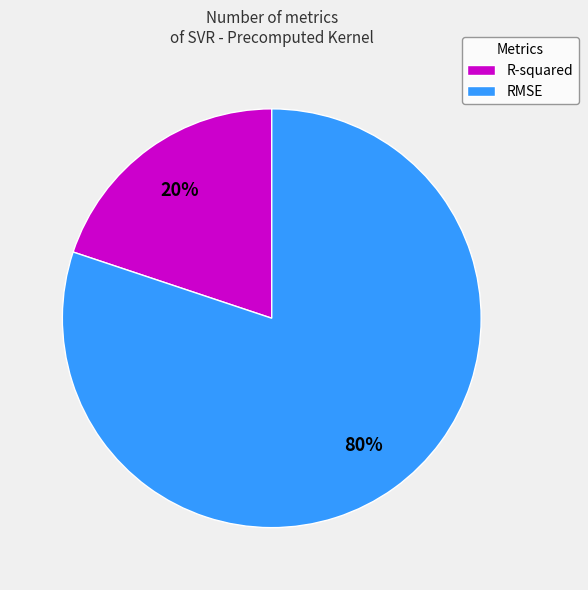

Which category has the smallest portion of the pie?

R-squared